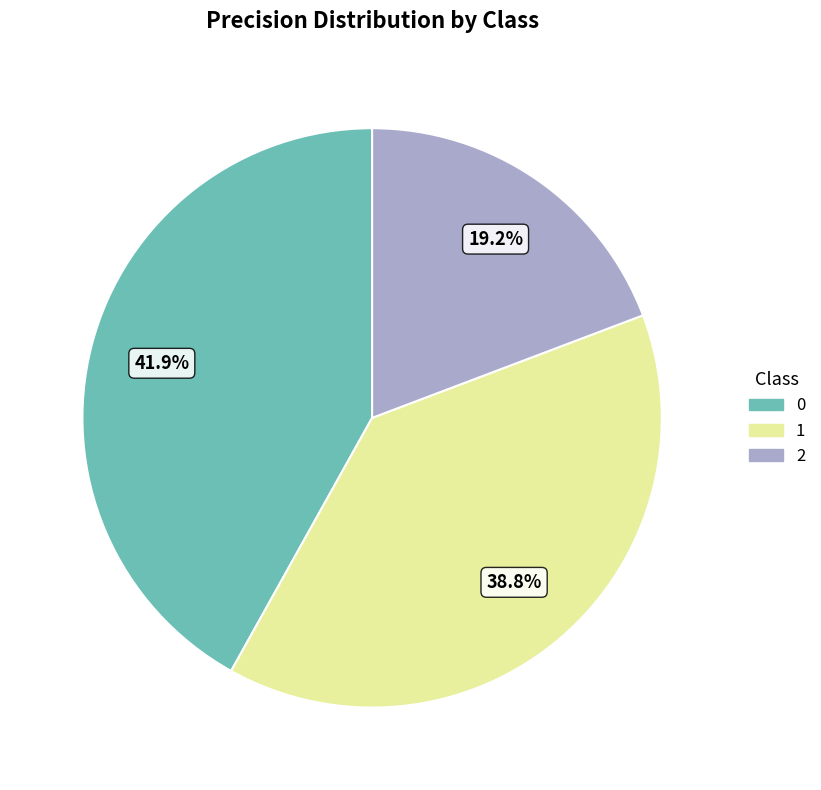

Is it true that 1 is 39% of the pie?

True